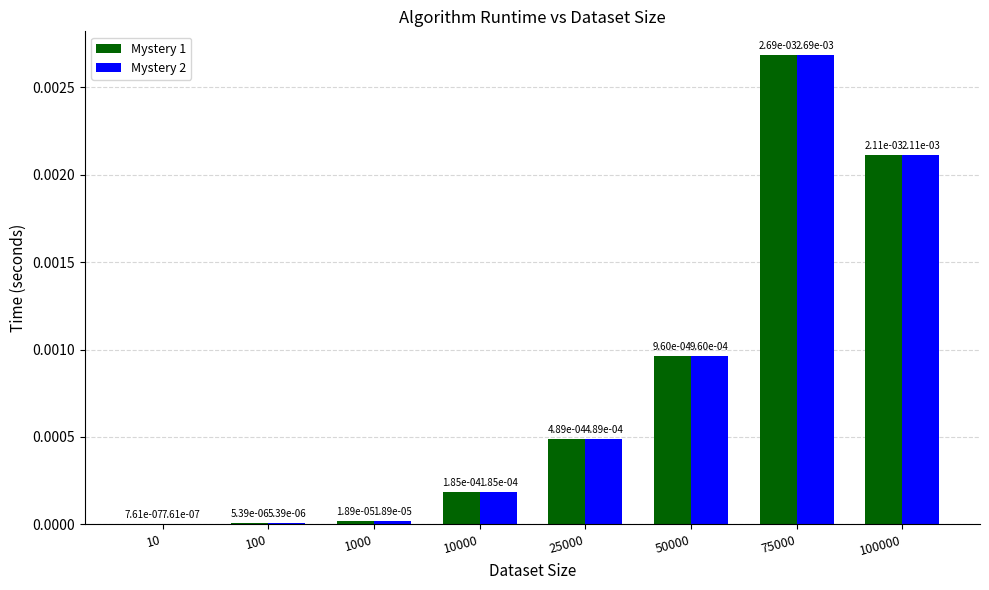

At which category is the sum across all series the highest?

75000